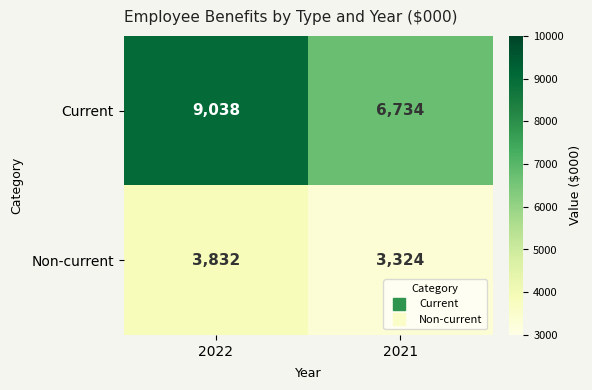

What is the total value across all series at 2022?

12870